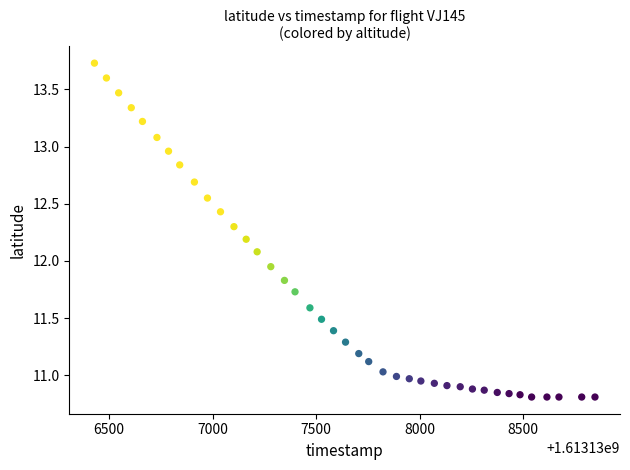

What is the range of Y values (max minus min)?

2.9